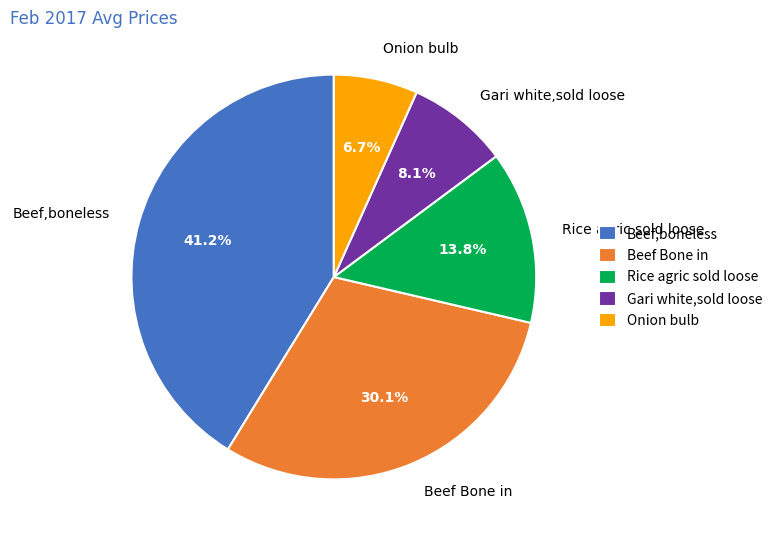

What portion of the pie excludes Beef Bone in?

69.9%